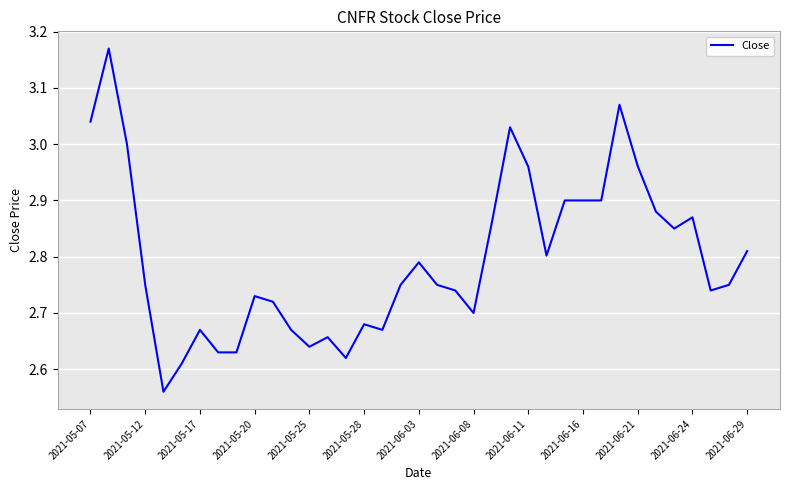

Is this an area chart (filled region under the line)?

No